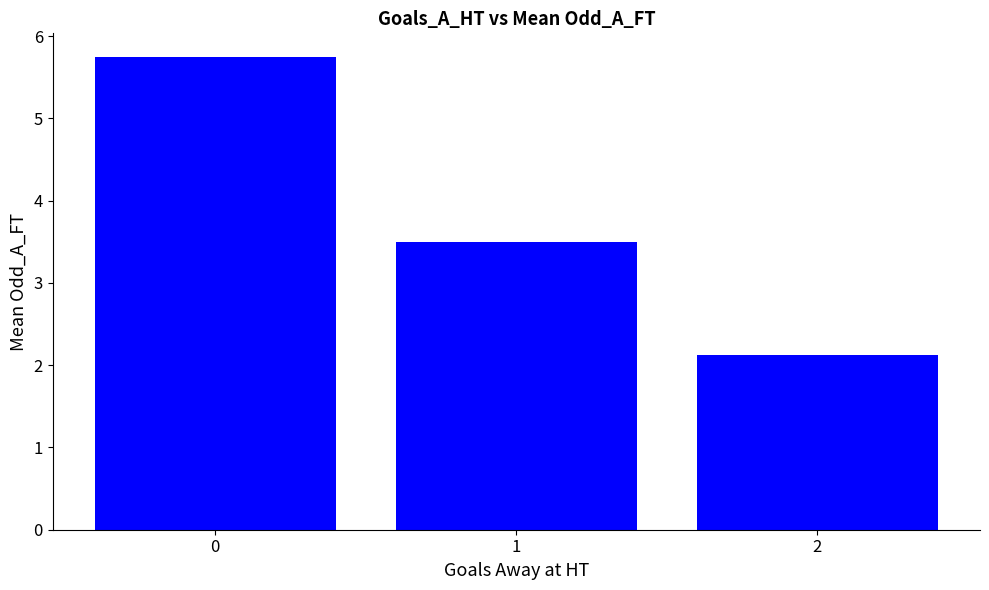

Reading right to left, extract all data points from this chart.

2=2.1	1=3.5	0=5.7